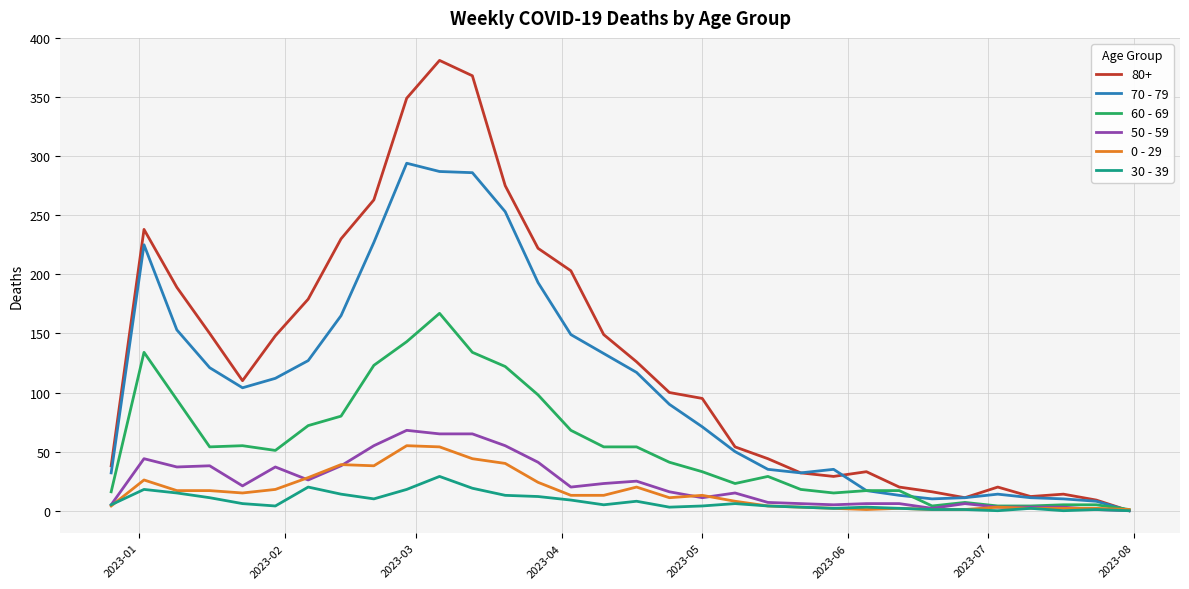

Which series has the largest total across all categories?

80+